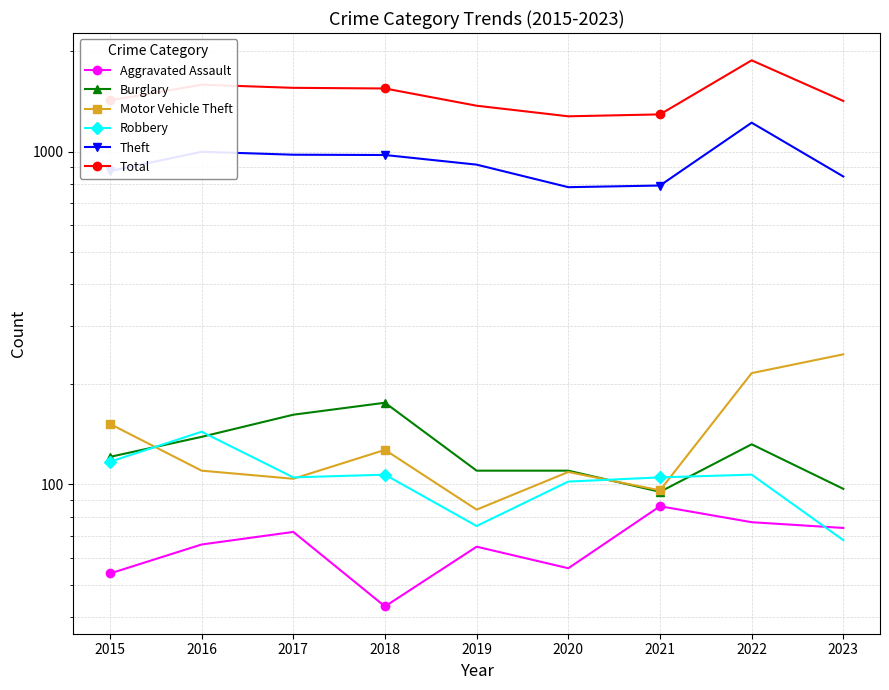

What is the sum of all Burglary values?

1142